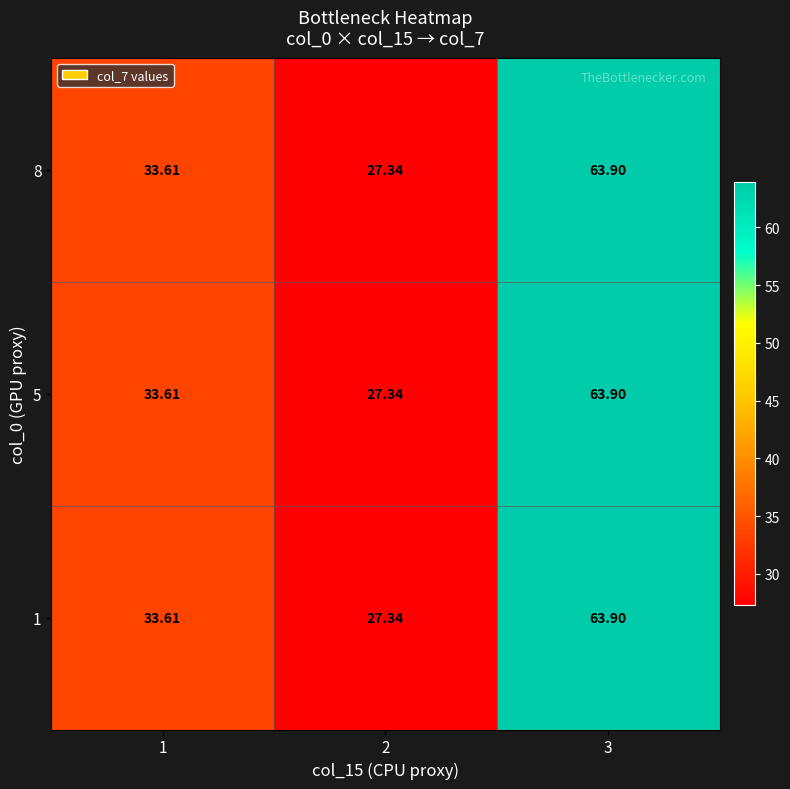

List the series in order of their peak value, lowest first.

1, 5, 8